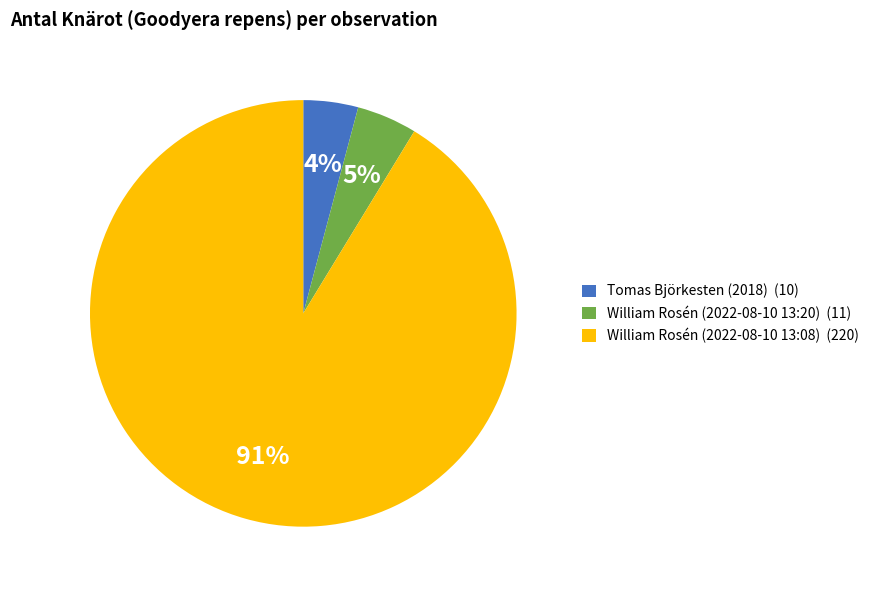

Which has a higher value, William Rosén (2022-08-10 13:20) (11) or William Rosén (2022-08-10 13:08) (220)?

William Rosén (2022-08-10 13:08) (220)